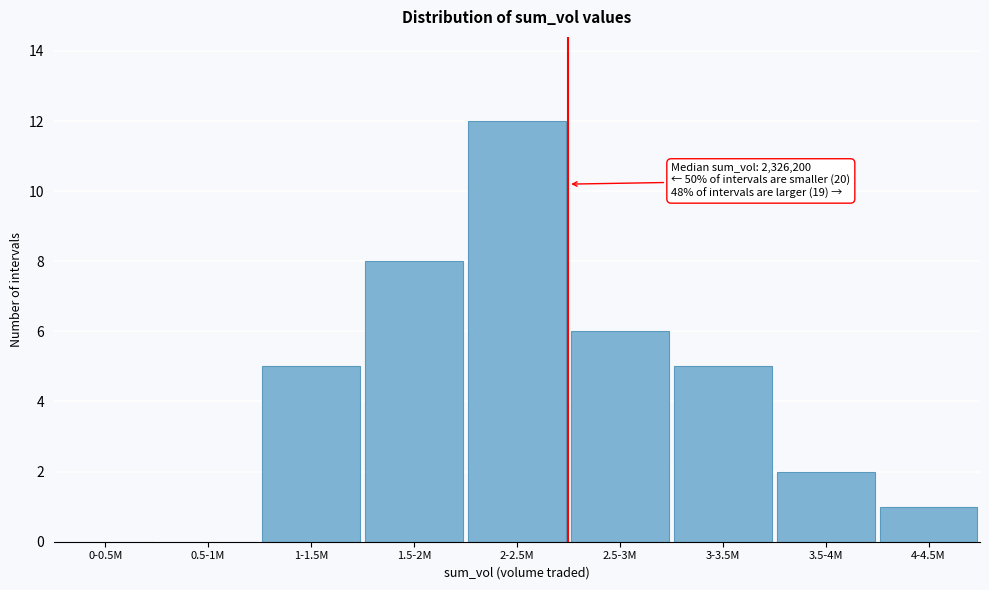

Reading left to right, list all the values displayed in this chart.

0-0.5M=0	0.5-1M=0	1-1.5M=5	1.5-2M=8	2-2.5M=12	2.5-3M=6	3-3.5M=5	3.5-4M=2	4-4.5M=1